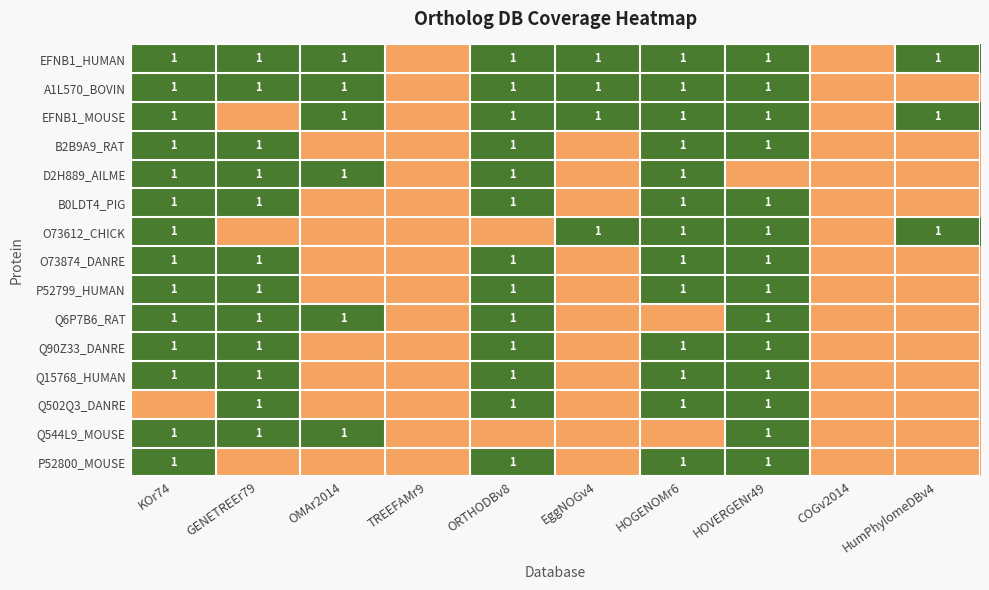

Is it true that Q6P7B6_RAT equals 2 at ORTHODBv8?

False